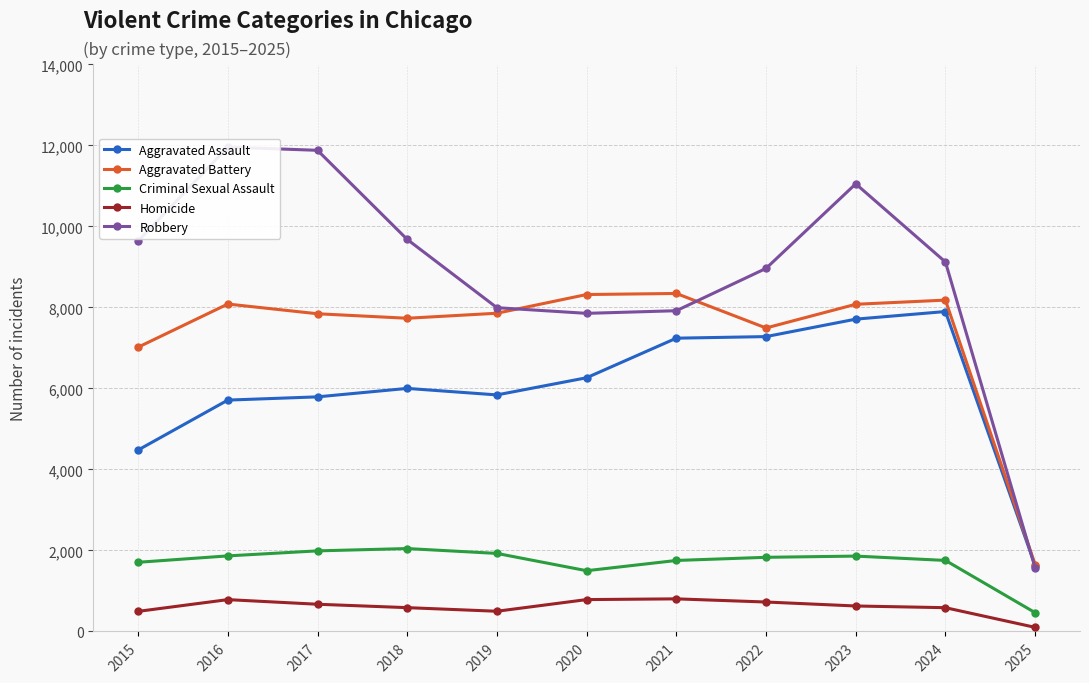

Read the Aggravated Assault value at 2020.

6265